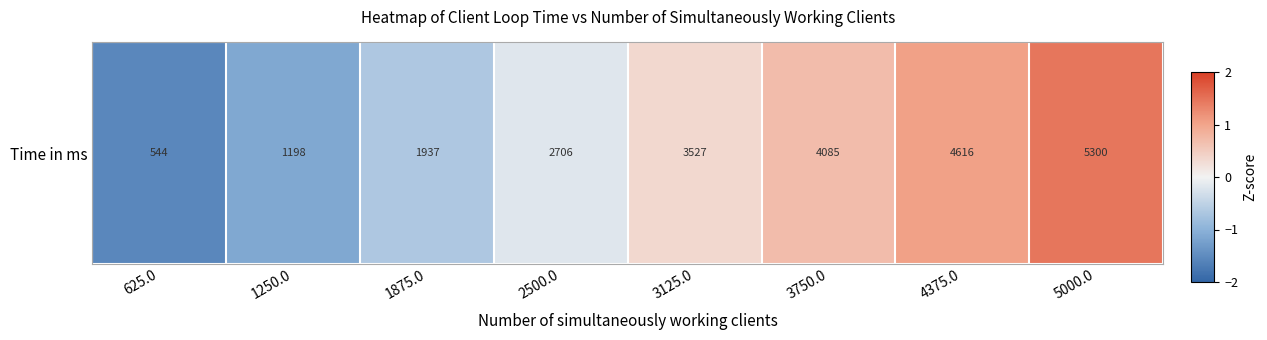

At which label does the data first exceed 0?

3125.0